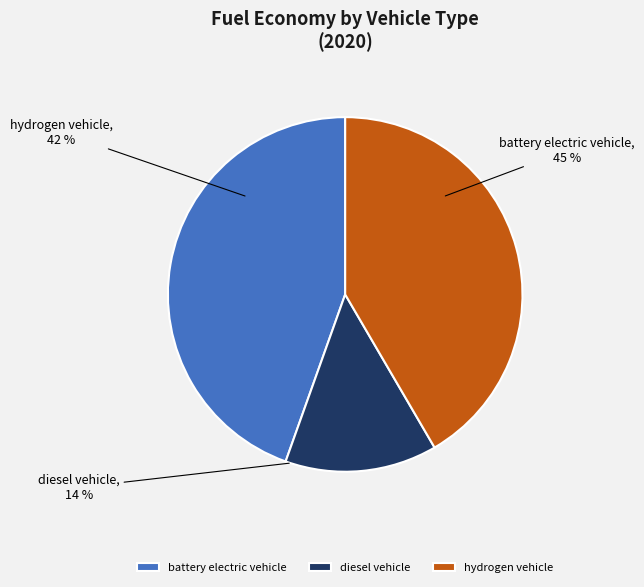

Does any single category account for the majority?

No